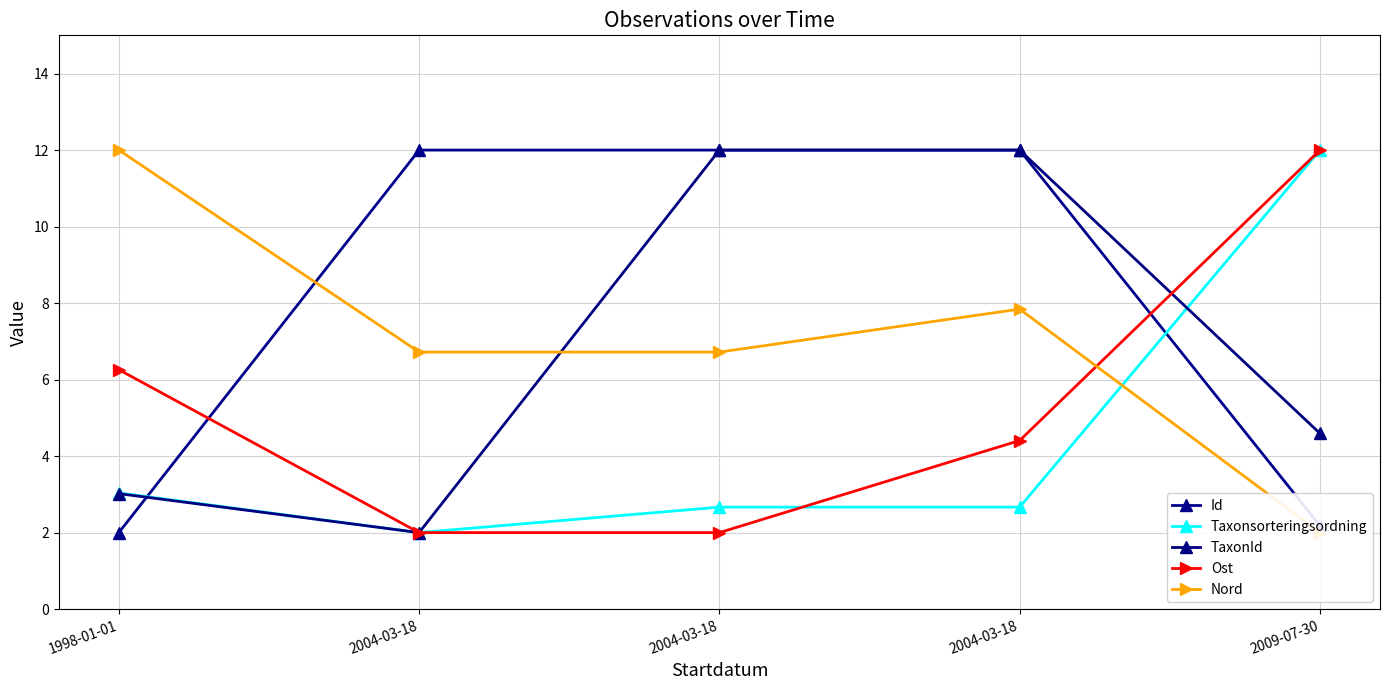

List the labels in order of Taxonsorteringsordning value, smallest first.

2004-03-18, 2004-03-18, 2004-03-18, 1998-01-01, 2009-07-30